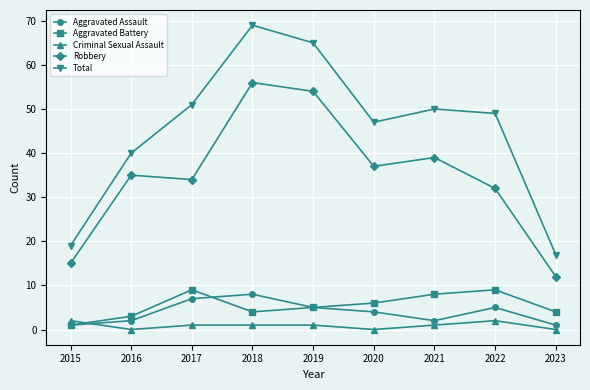

Reading left to right, transcribe all the data shown in this chart.

Aggravated Assault: 2015=1	2016=2	2017=7	2018=8	2019=5	2020=4	2021=2	2022=5	2023=1
Aggravated Battery: 2015=1	2016=3	2017=9	2018=4	2019=5	2020=6	2021=8	2022=9	2023=4
Criminal Sexual Assault: 2015=2	2016=0	2017=1	2018=1	2019=1	2020=0	2021=1	2022=2	2023=0
Robbery: 2015=15	2016=35	2017=34	2018=56	2019=54	2020=37	2021=39	2022=32	2023=12
Total: 2015=19	2016=40	2017=51	2018=69	2019=65	2020=47	2021=50	2022=49	2023=17